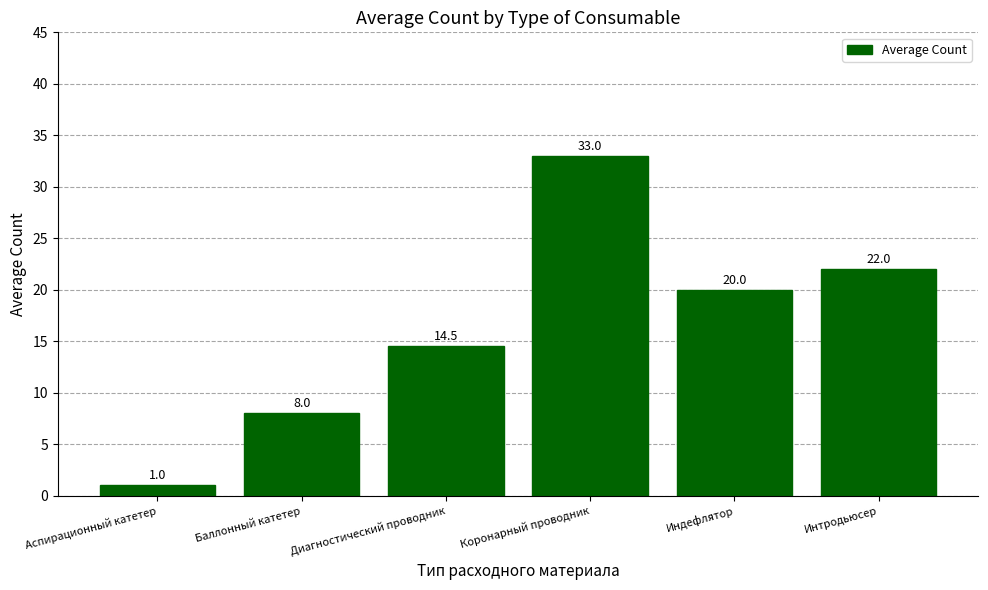

What value does the data have at Баллонный катетер?

8.0